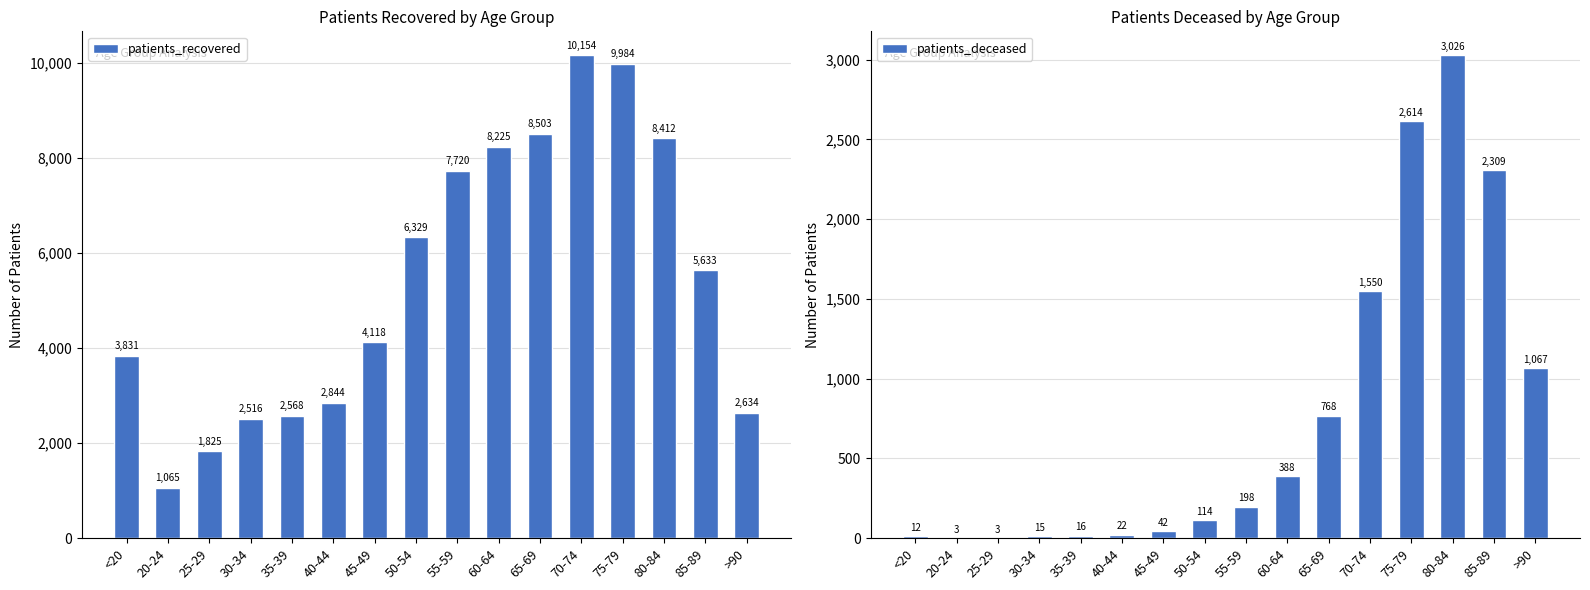

What is the label of the 13th bar from the right?

30-34